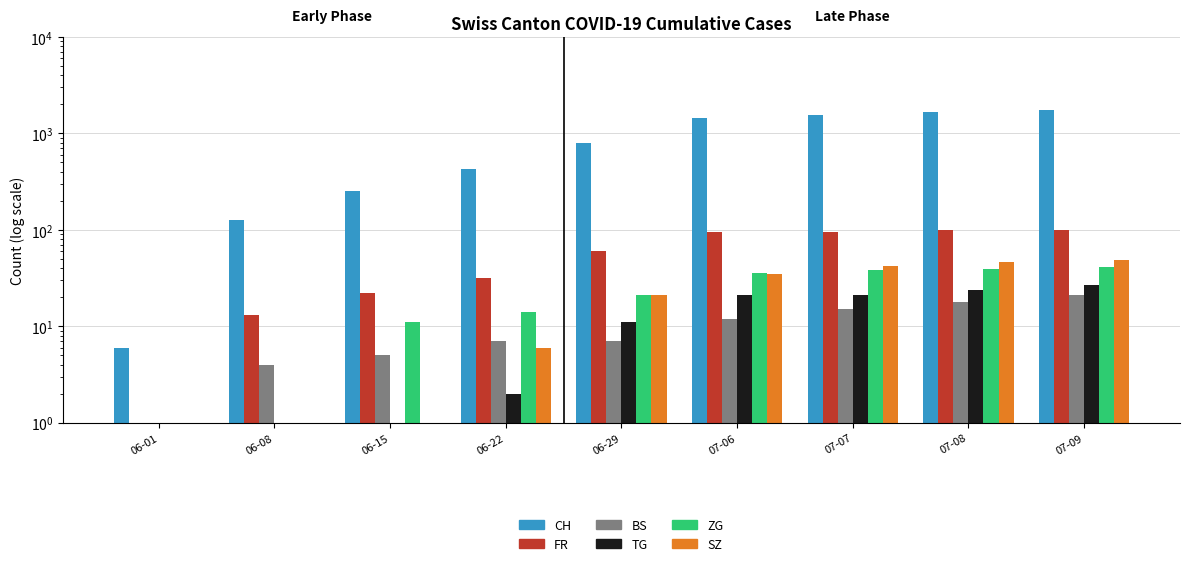

What is the difference between the second highest and second lowest values in the TG series?

23.0